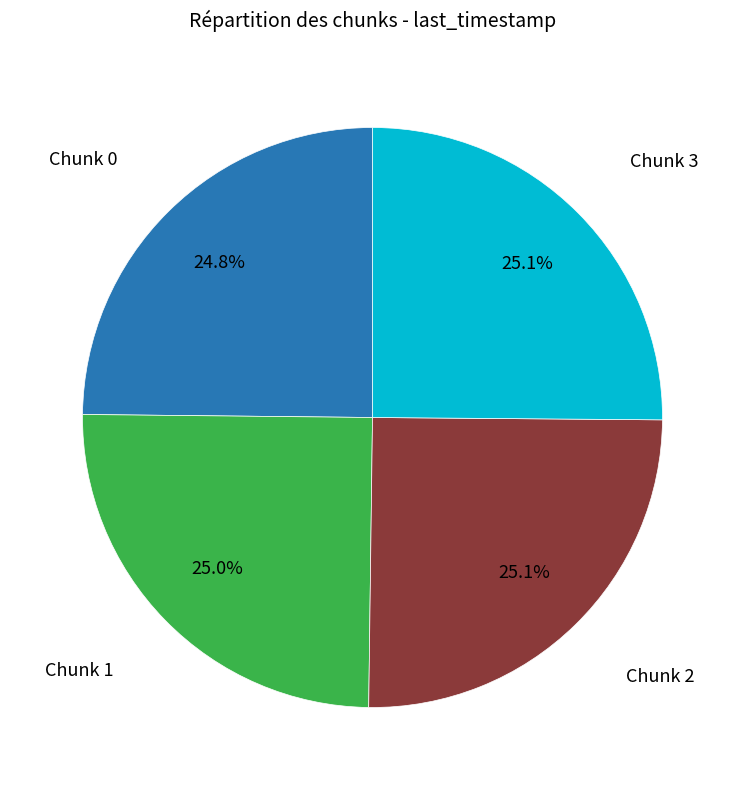

Approximately how many times larger is the value at Chunk 2 compared to Chunk 0?

1.0